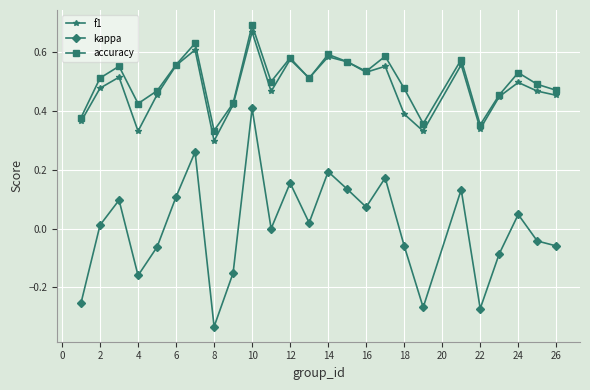

How many interior local peaks does the kappa series have?

8